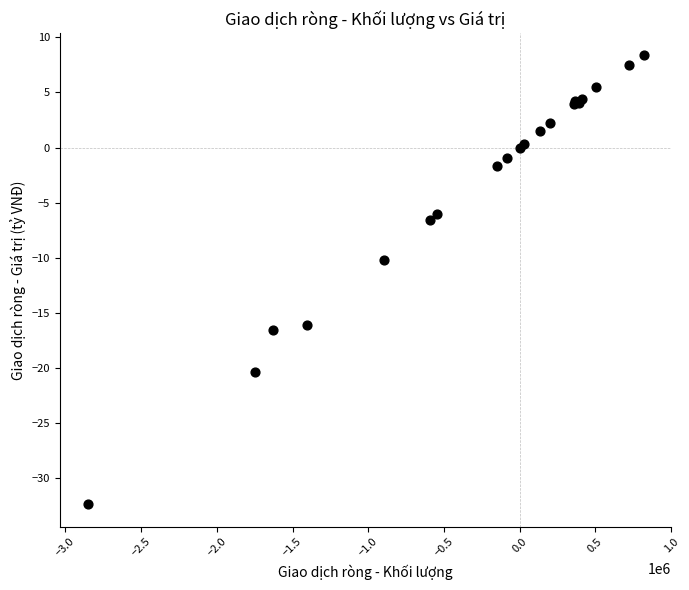

What Y value in the scatter plot is closest to -12?

-10.2